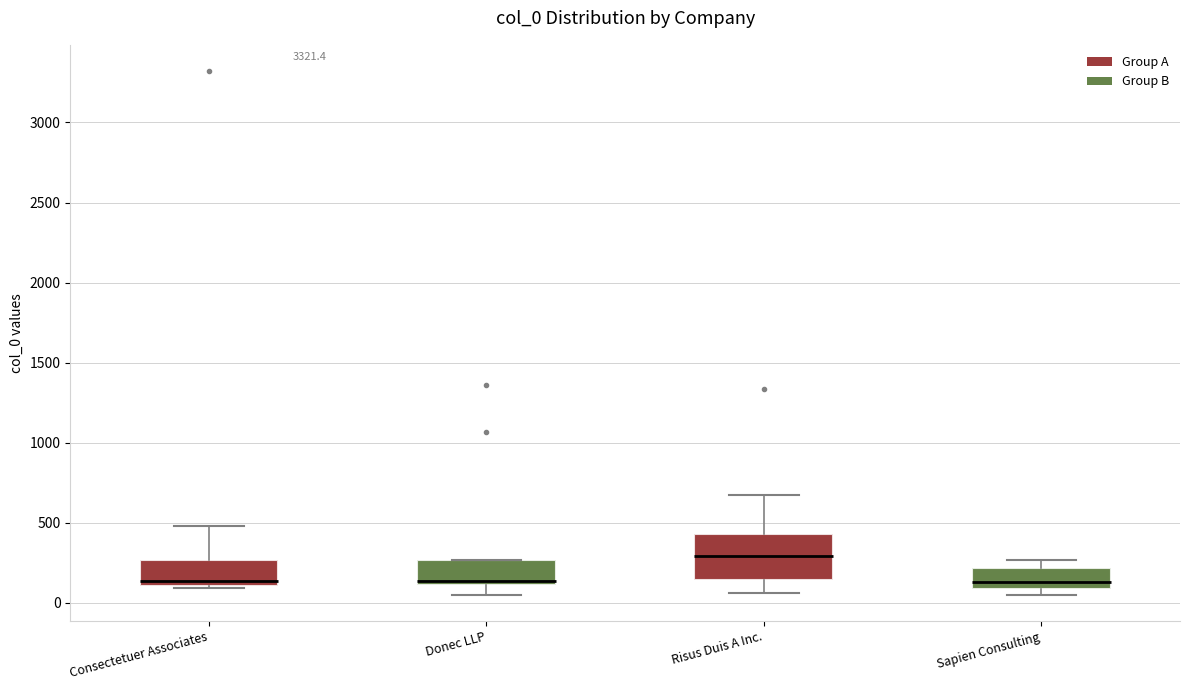

Which box's median line is the highest?

Risus Duis A Inc.